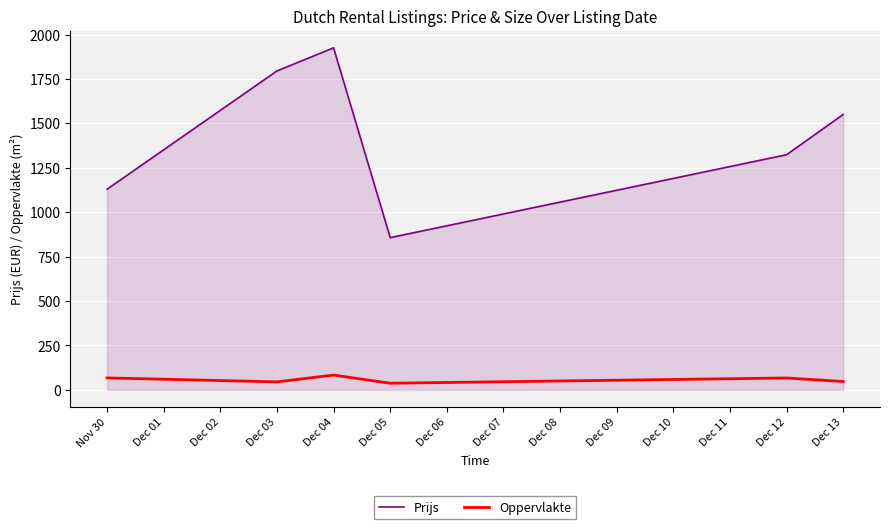

What is the total value across all series at Dec 05?

894.0